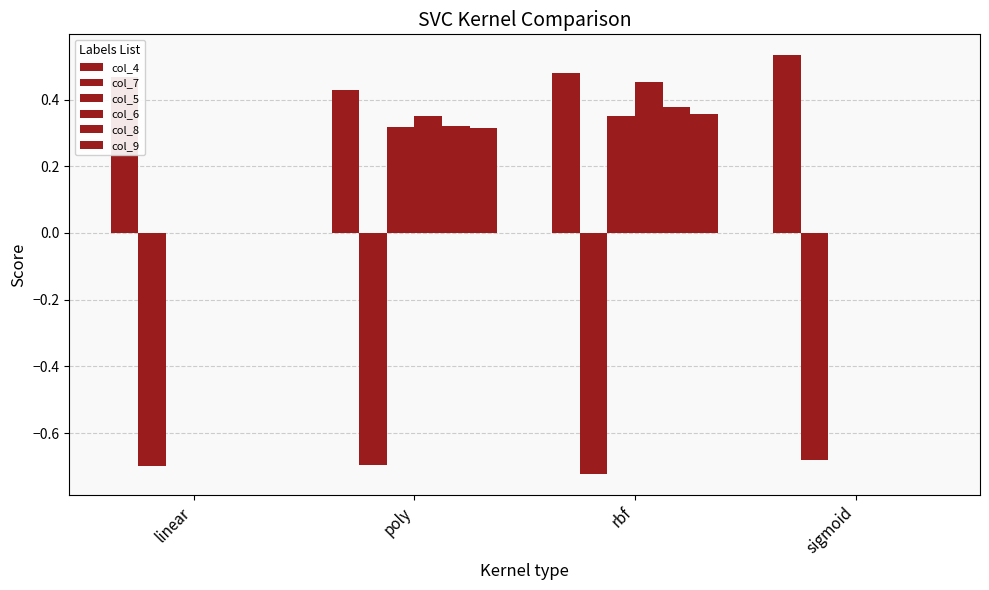

What is the sum of the col_7 values at poly and sigmoid?

-1.4